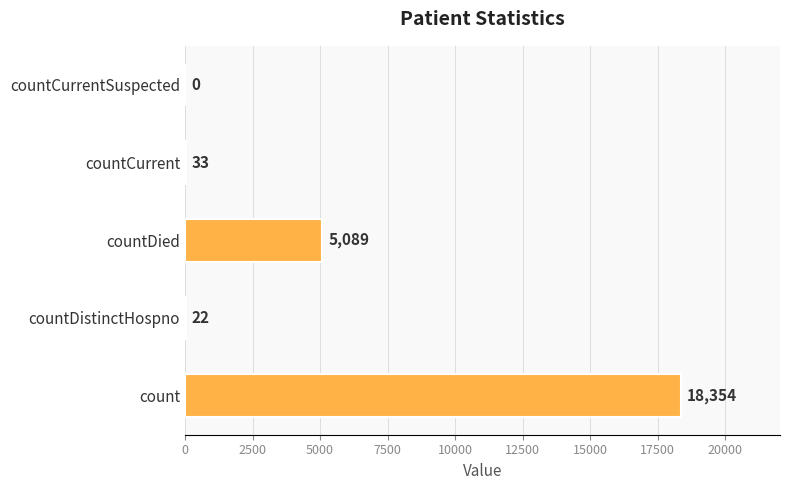

Are the bars horizontal?

Yes